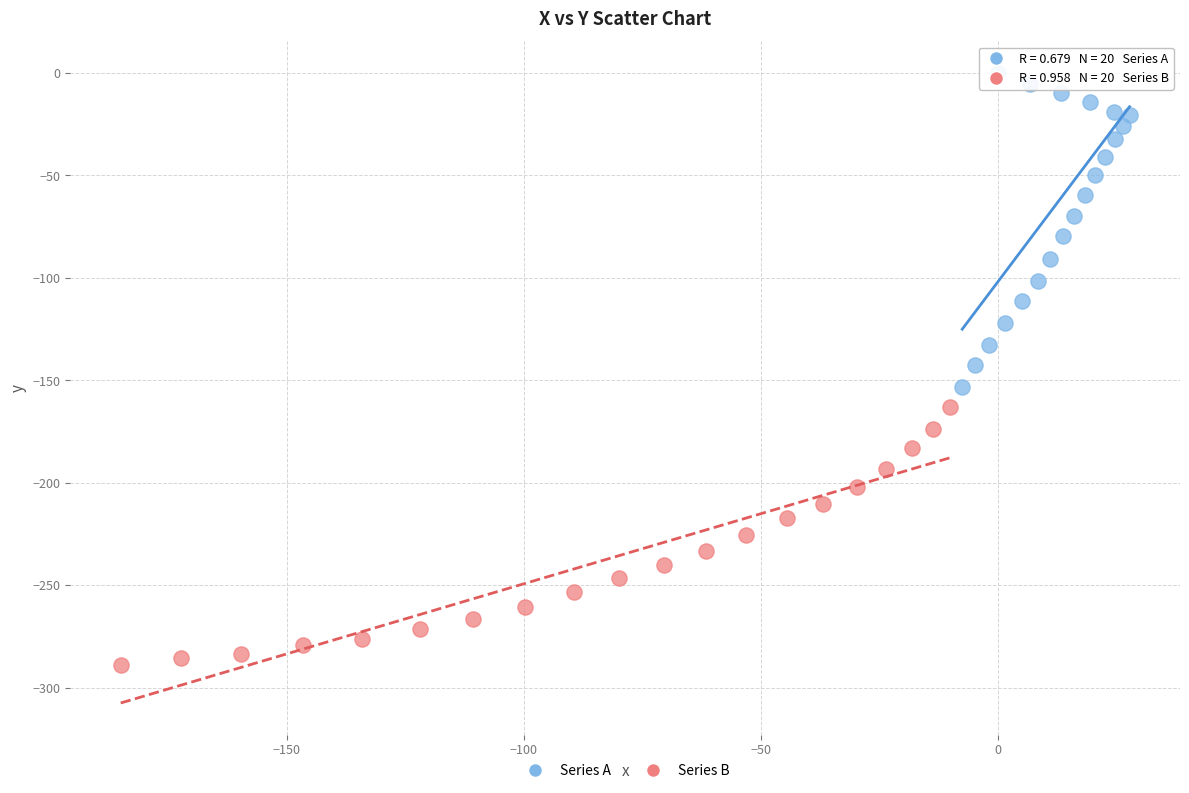

Which series contains the lowest Y value?

Series B